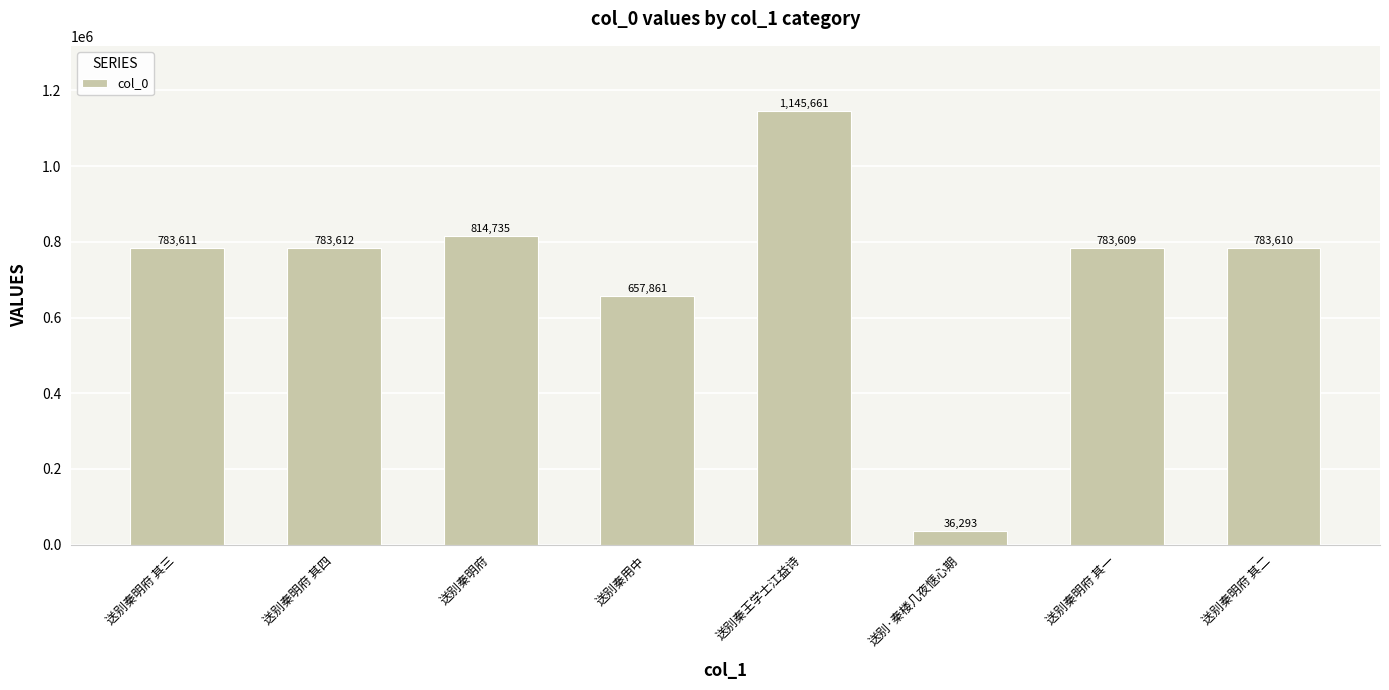

What is the minimum value shown in the chart?

36293